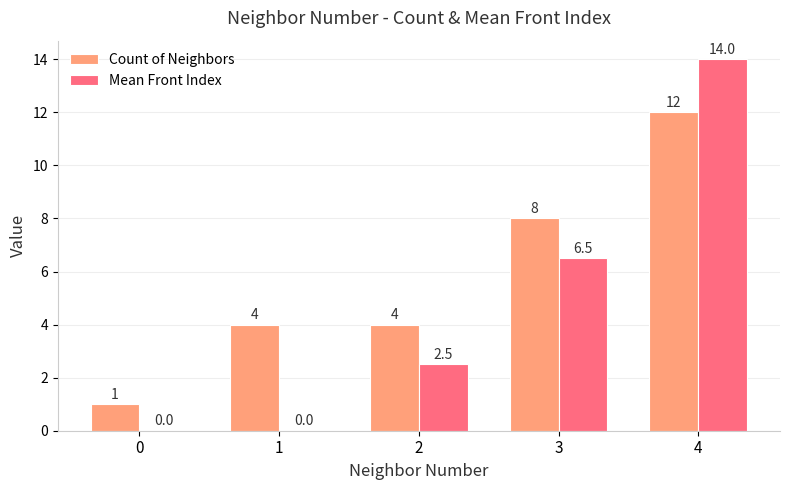

Which series has the largest range (max minus min)?

Mean Front Index